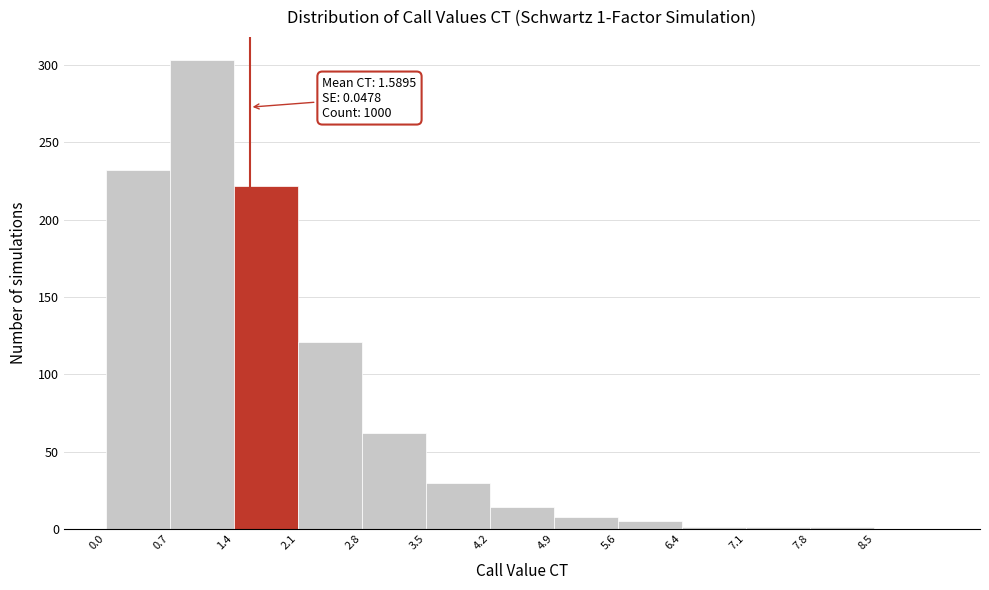

Which range on the x-axis has the tallest bar?

0.7 to 1.4